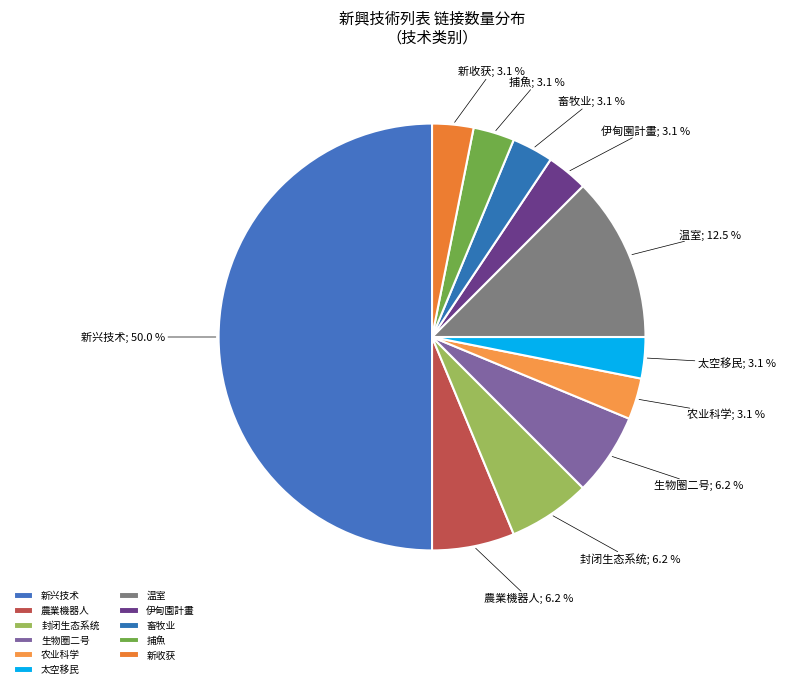

How many slices are in this pie chart?

11